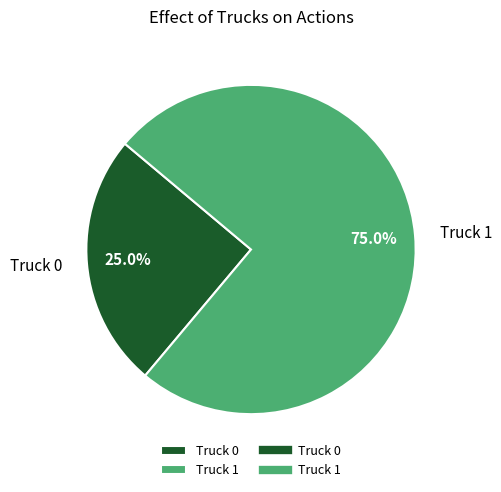

Does any single category account for the majority?

Yes